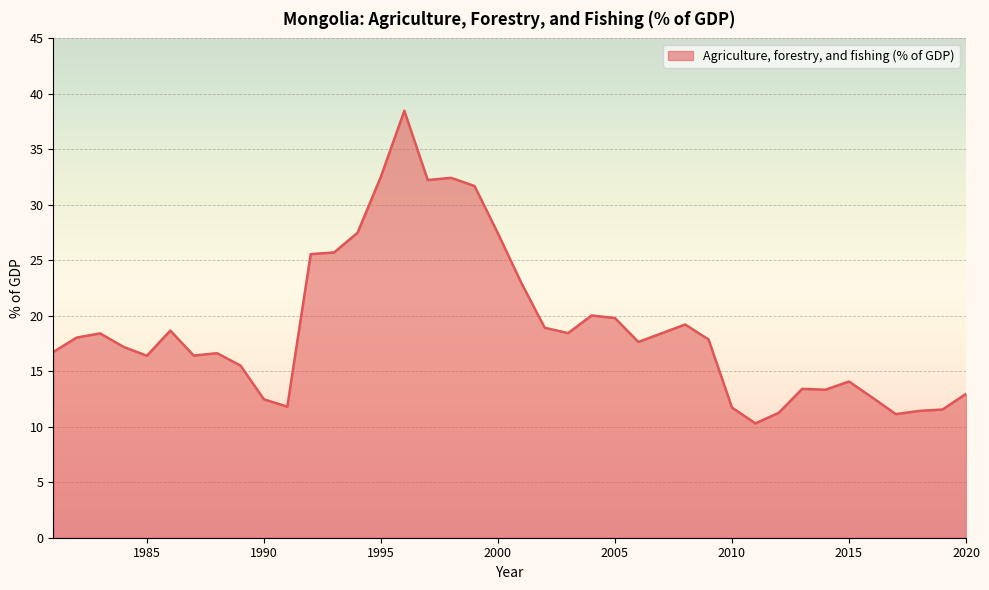

What is the difference between the maximum and second lowest values?

27.3